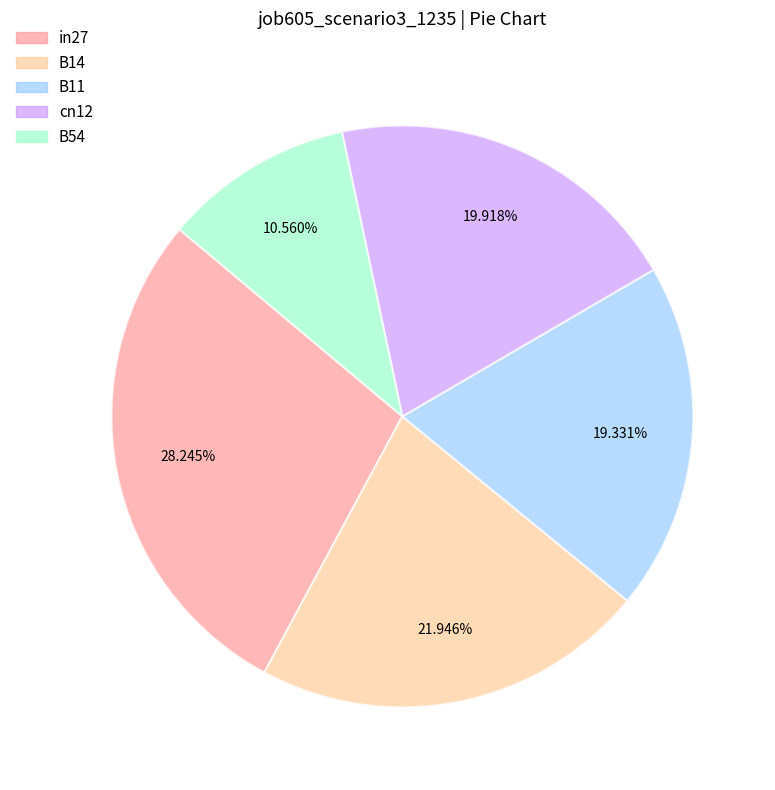

Is it true that cn12 is 8% of the pie?

False